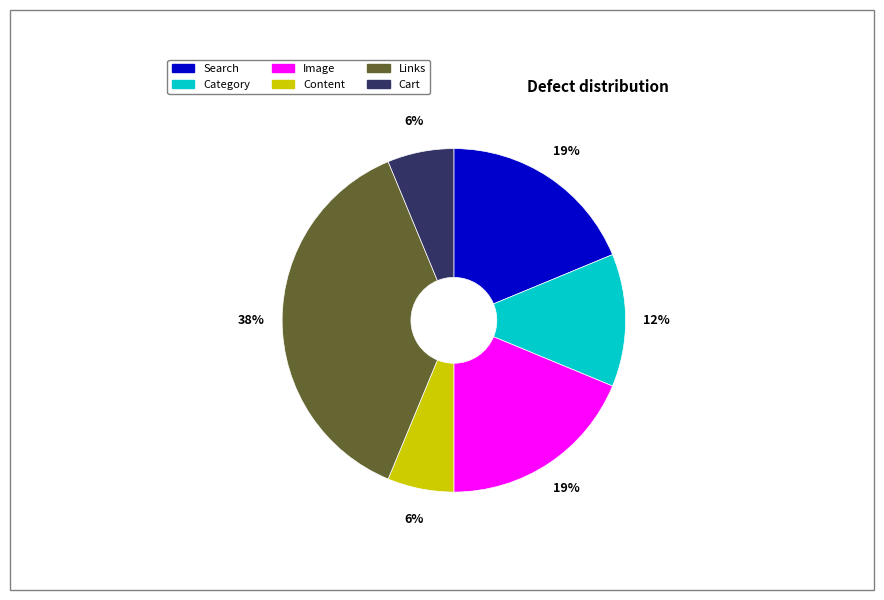

How many segments does this pie chart have?

6